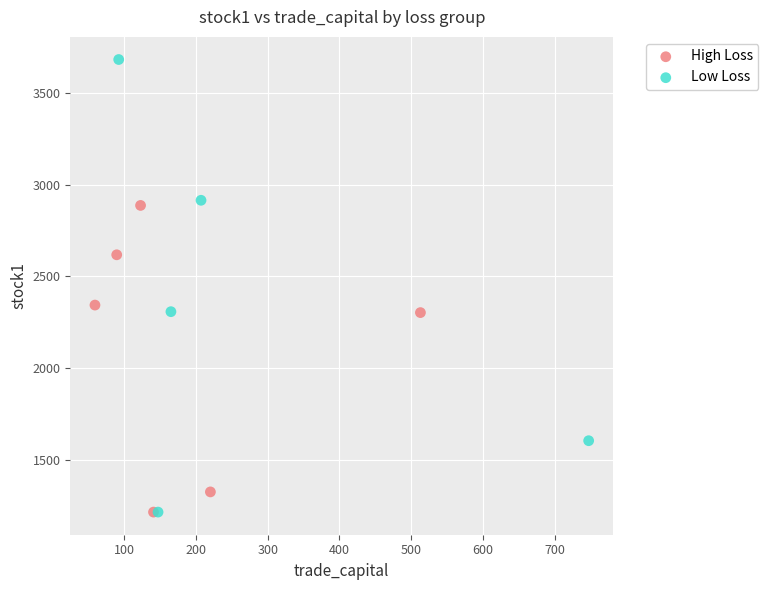

Which series contains the highest Y value?

Low Loss